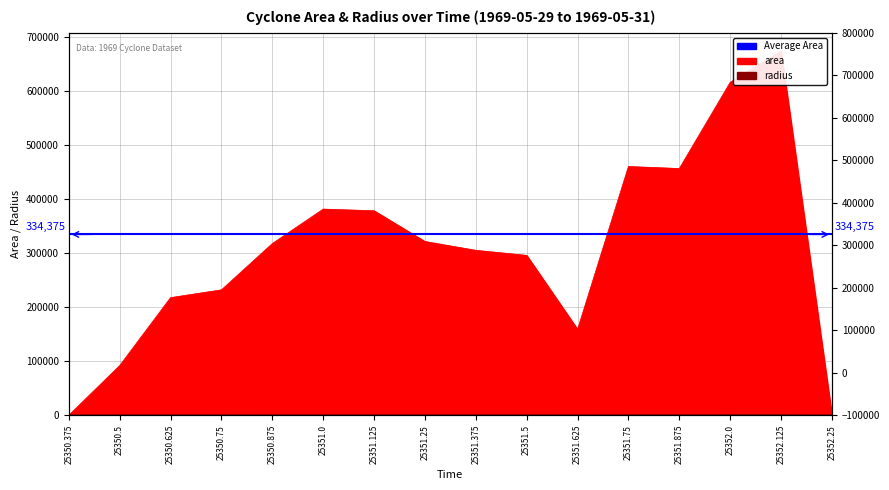

Rank the categories by radius value from highest to lowest.

25352.125, 25352.0, 25351.75, 25351.875, 25351.0, 25351.125, 25351.25, 25350.875, 25351.375, 25351.5, 25350.75, 25350.625, 25351.625, 25350.5, 25350.375, 25352.25